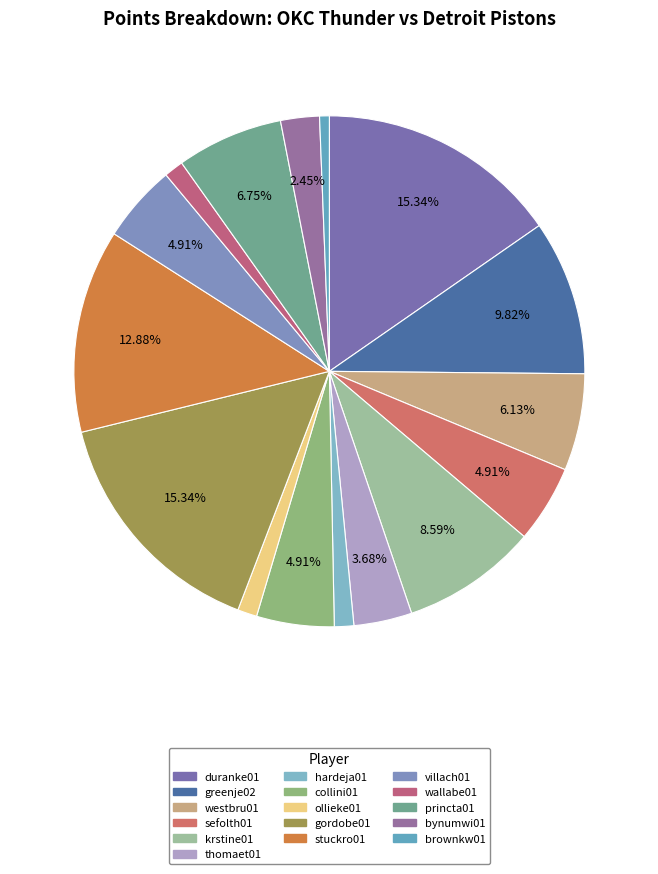

Does villach01 represent more than half of the total?

No